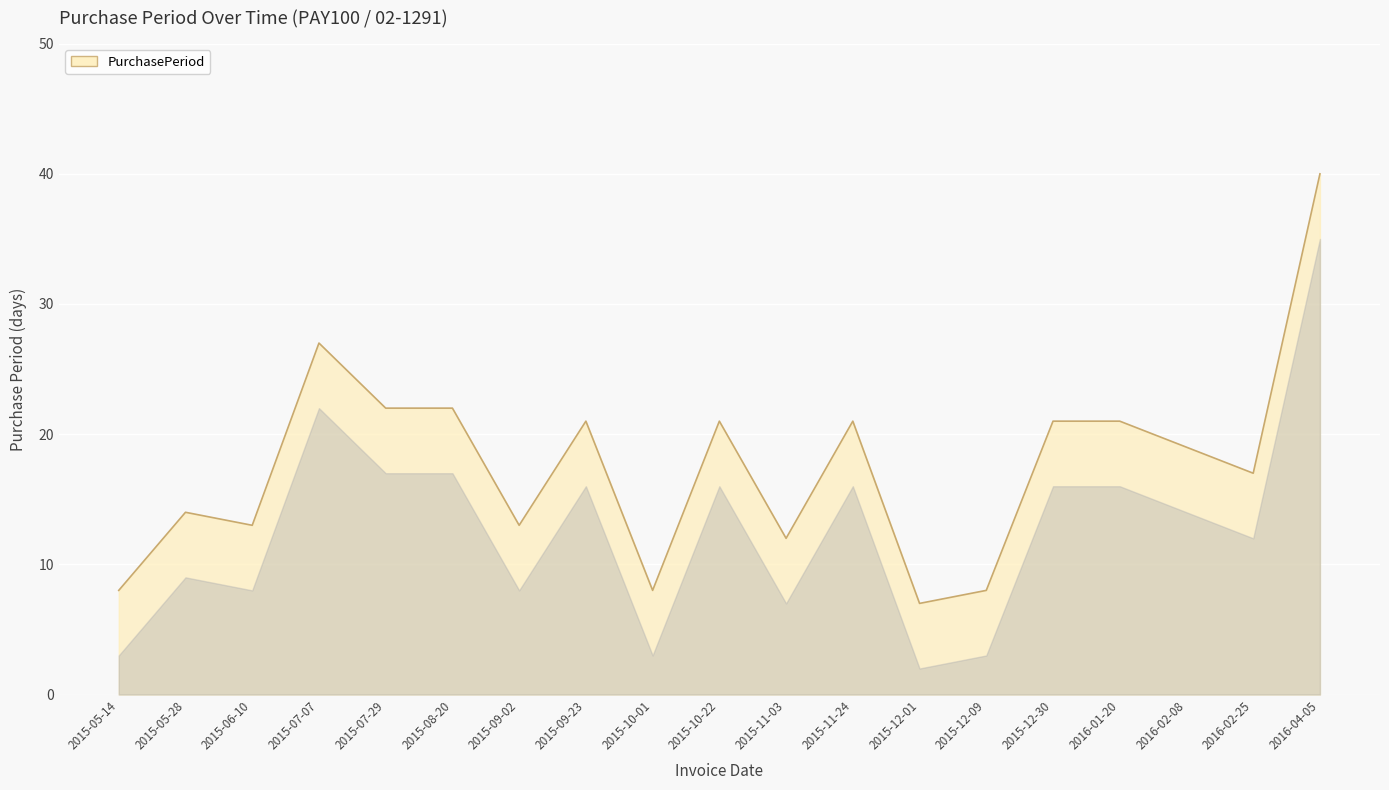

At which category does the data reach its first local peak?

2015-05-28